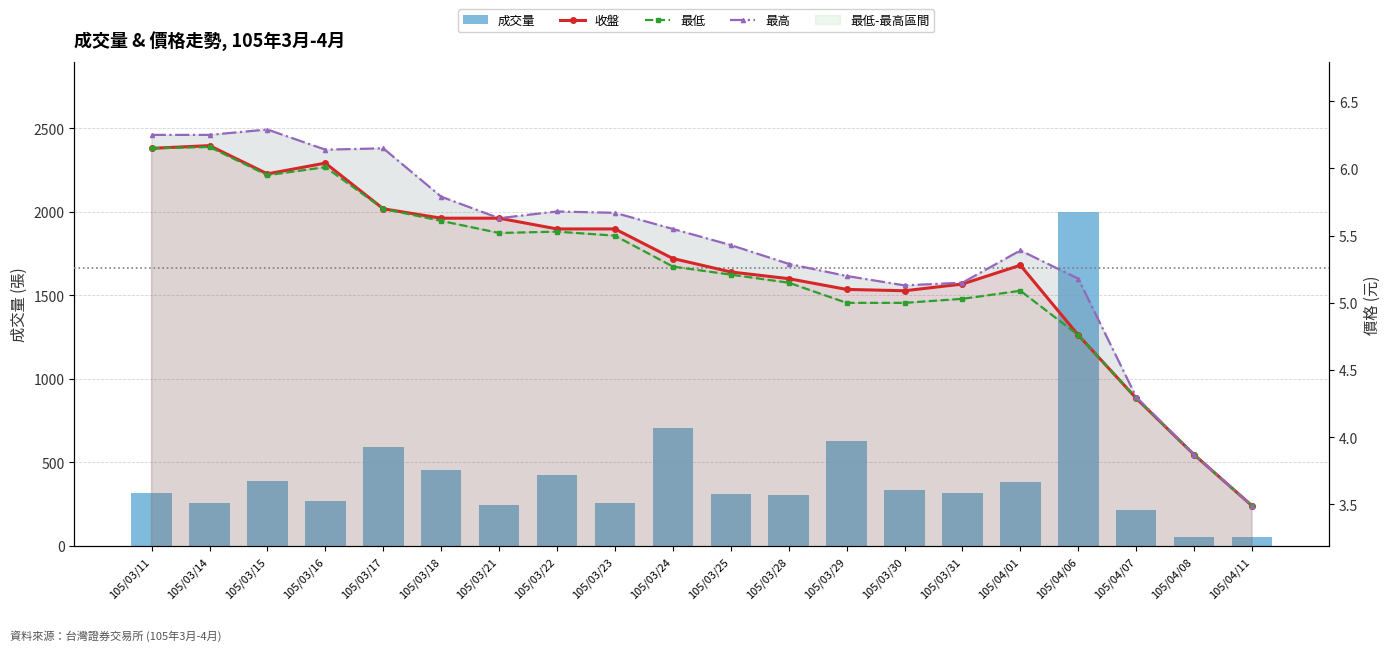

Are the bars horizontal?

No